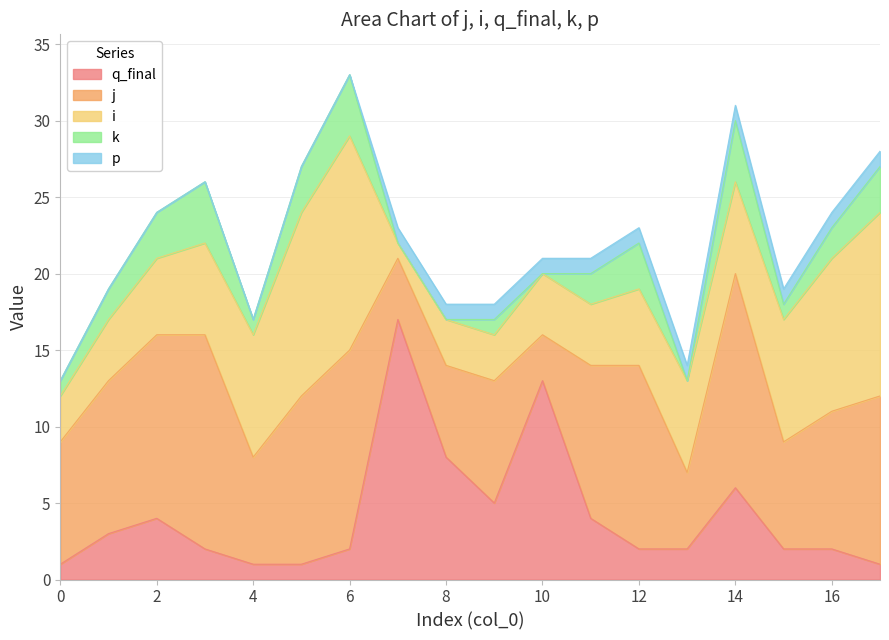

Reading right to left, extract all data points from this chart.

j: 17=11	16=9	15=7	14=14	13=5	12=12	11=10	10=3	9=8	8=6	7=4	6=13	5=11	4=7	3=14	2=12	1=10	0=8
i: 17=12	16=10	15=8	14=6	13=6	12=5	11=4	10=4	9=3	8=3	7=1	6=14	5=12	4=8	3=6	2=5	1=4	0=3
q_final: 17=1	16=2	15=2	14=6	13=2	12=2	11=4	10=13	9=5	8=8	7=17	6=2	5=1	4=1	3=2	2=4	1=3	0=1
k: 17=3	16=2	15=1	14=4	13=0	12=3	11=2	10=0	9=1	8=0	7=0	6=4	5=3	4=1	3=4	2=3	1=2	0=1
p: 17=1	16=1	15=1	14=1	13=1	12=1	11=1	10=1	9=1	8=1	7=1	6=0	5=0	4=0	3=0	2=0	1=0	0=0